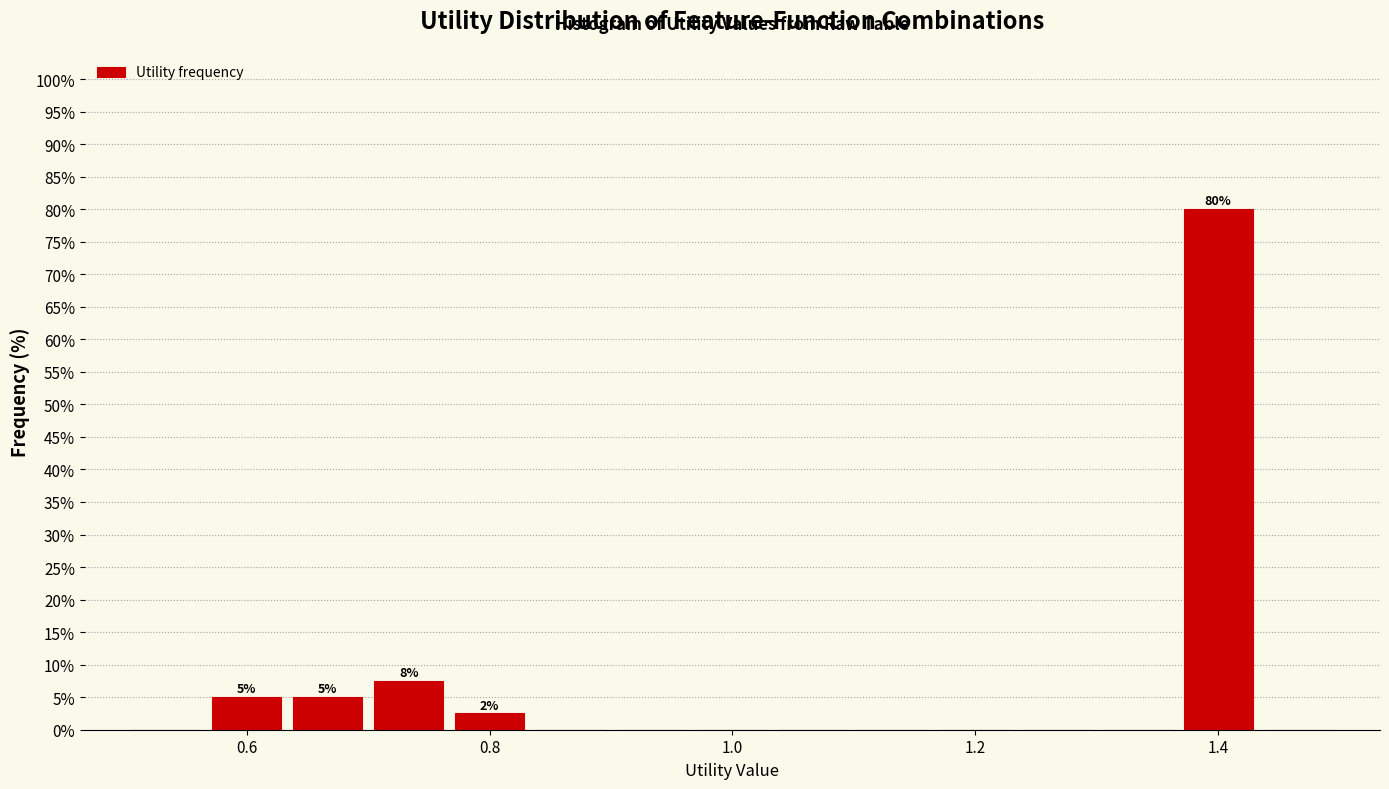

Read against the x-axis, roughly where is the centre of the tallest bar?

1.40